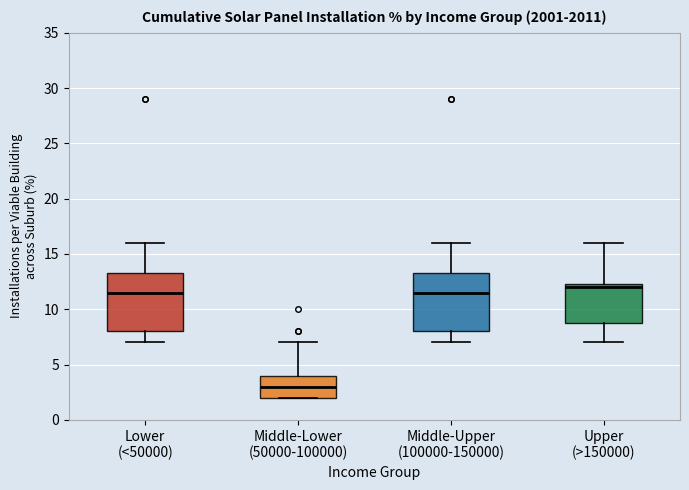

Which box's median line is the lowest?

Middle-Lower (50000-100000)